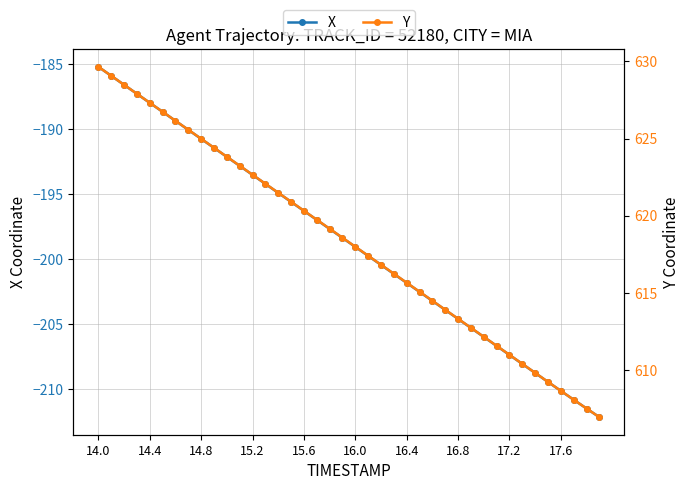

How many lines are shown in the chart?

2